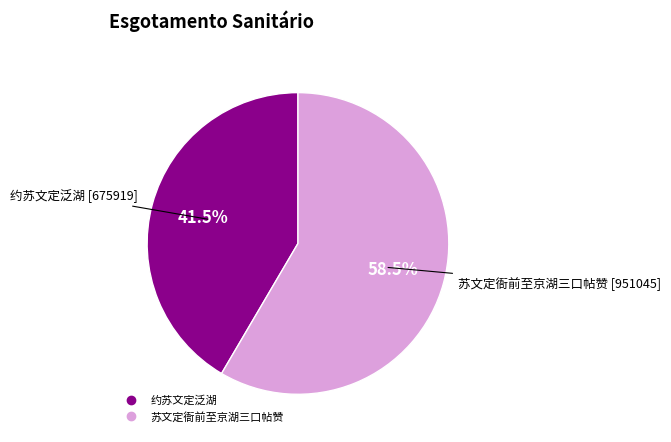

How many segments does this pie chart have?

2